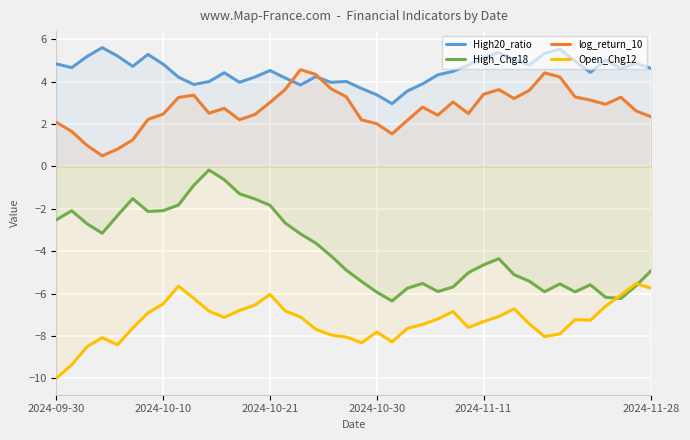

Count the number of data series in this chart.

4